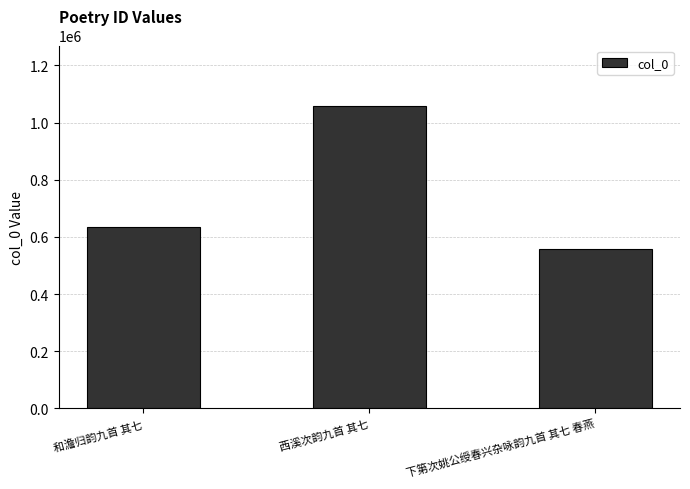

What is the label of the 1st bar from the left?

和澹归韵九首 其七